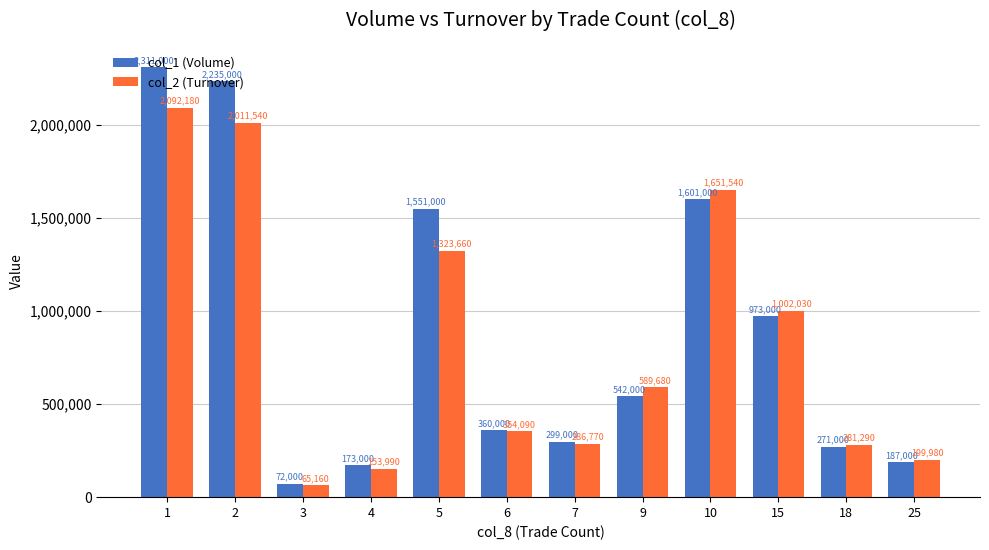

What is the approximate value of col_2 (Turnover) at 10?

1651540